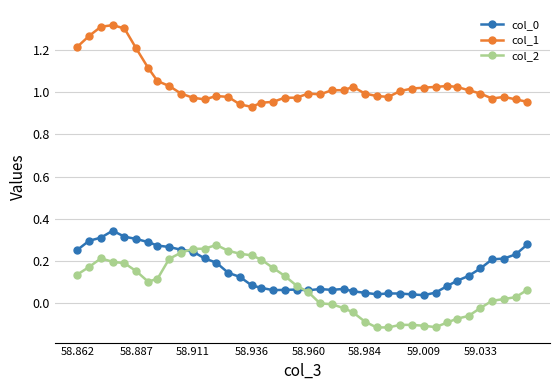

True or false: col_0 and col_1 cross at least once.

False